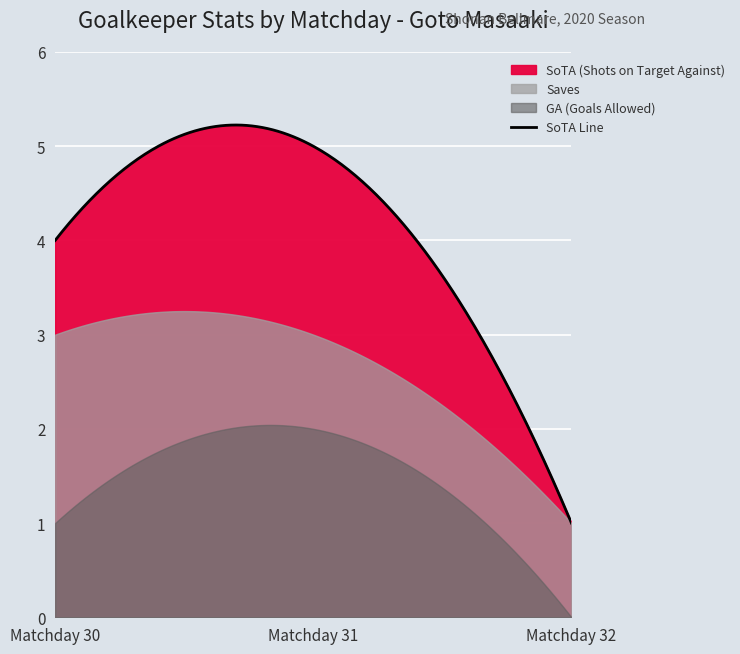

What is the spread (max minus min) of values at Matchday 32?

1